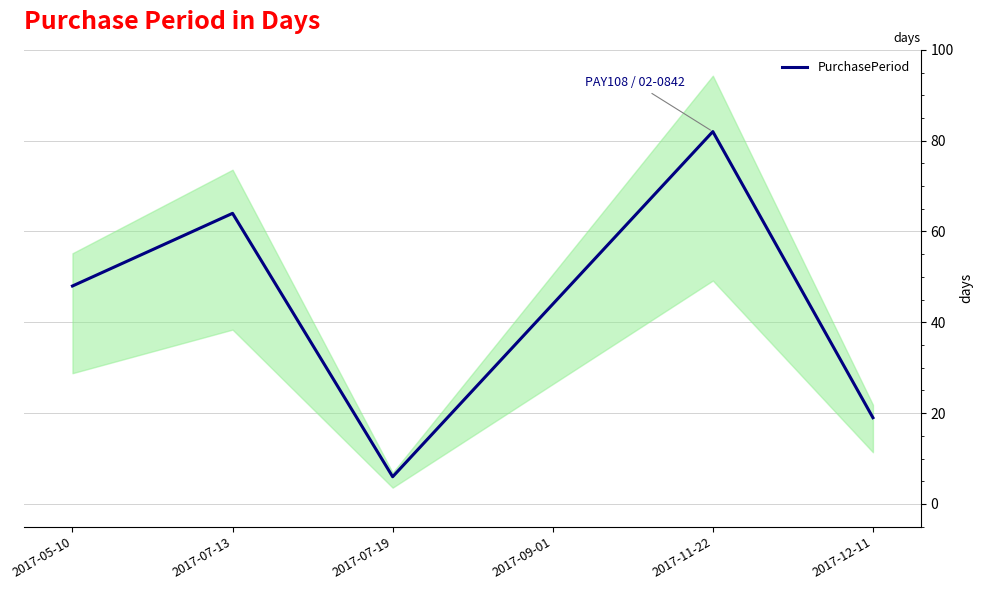

Reading right to left, transcribe all the data shown in this chart.

2017-12-11=19	2017-11-22=82	2017-09-01=44	2017-07-19=6	2017-07-13=64	2017-05-10=48